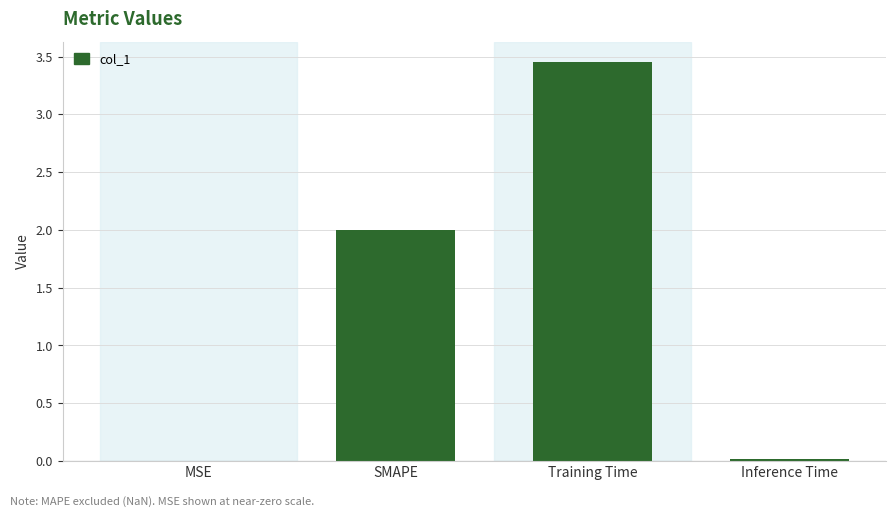

Count the number of data series in this chart.

1